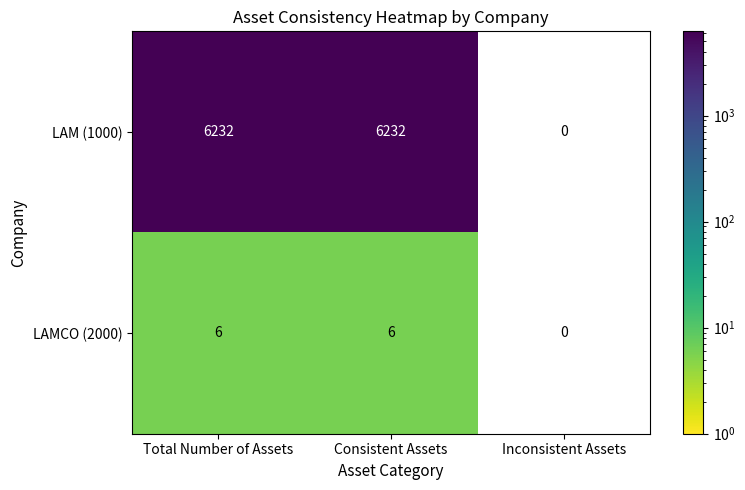

True or false: LAM (1000) has a value of 8520 at Total Number of Assets.

False